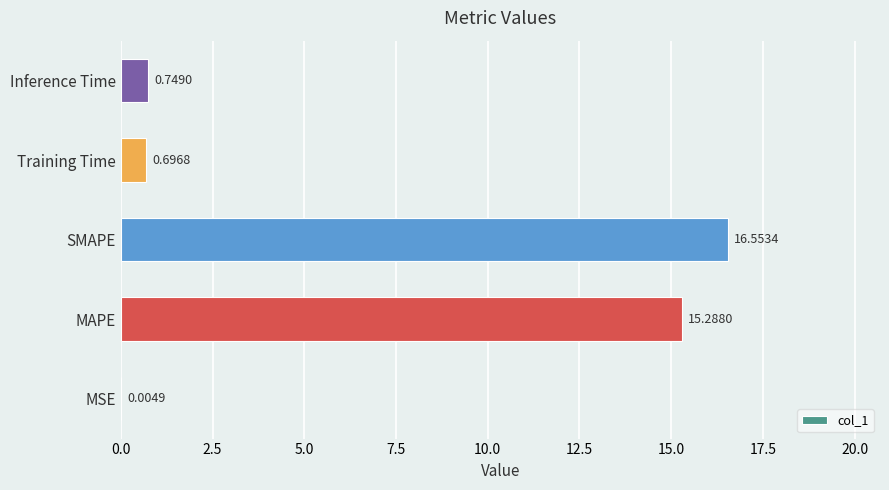

What is the greatest value displayed?

16.6